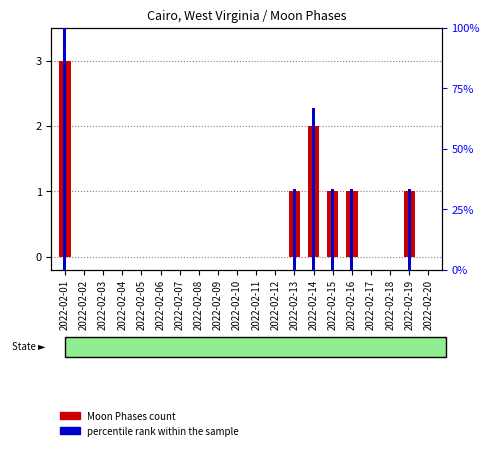

What is the difference between the second highest and minimum values in the Moon Phases count series?

2.0